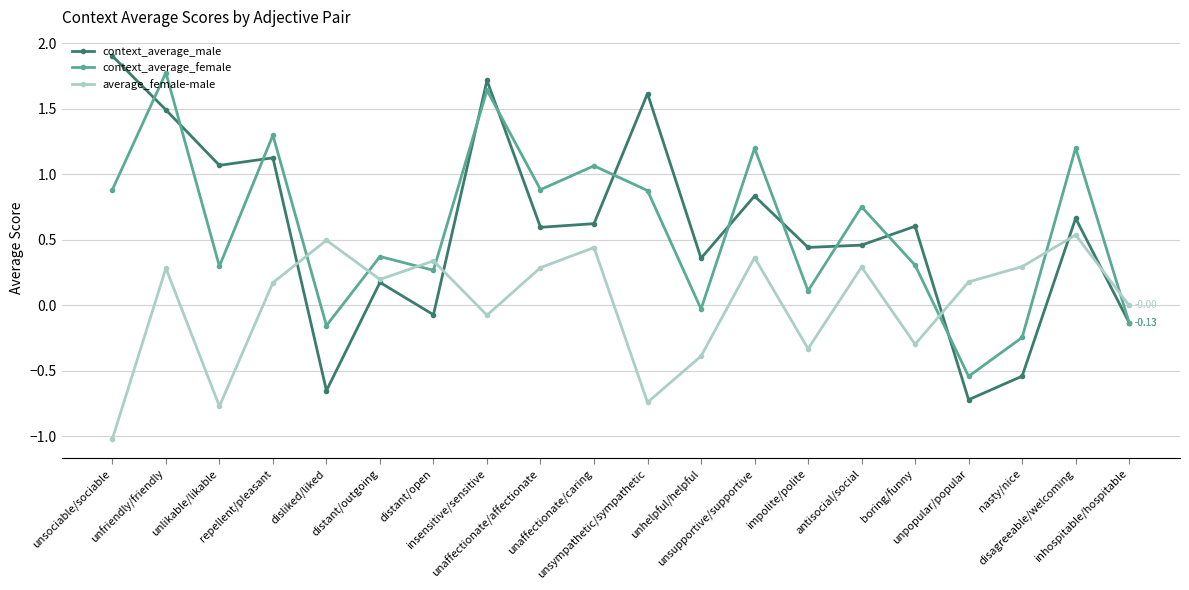

What is the difference between the average_female-male values at nasty/nice and unsociable/sociable?

1.3